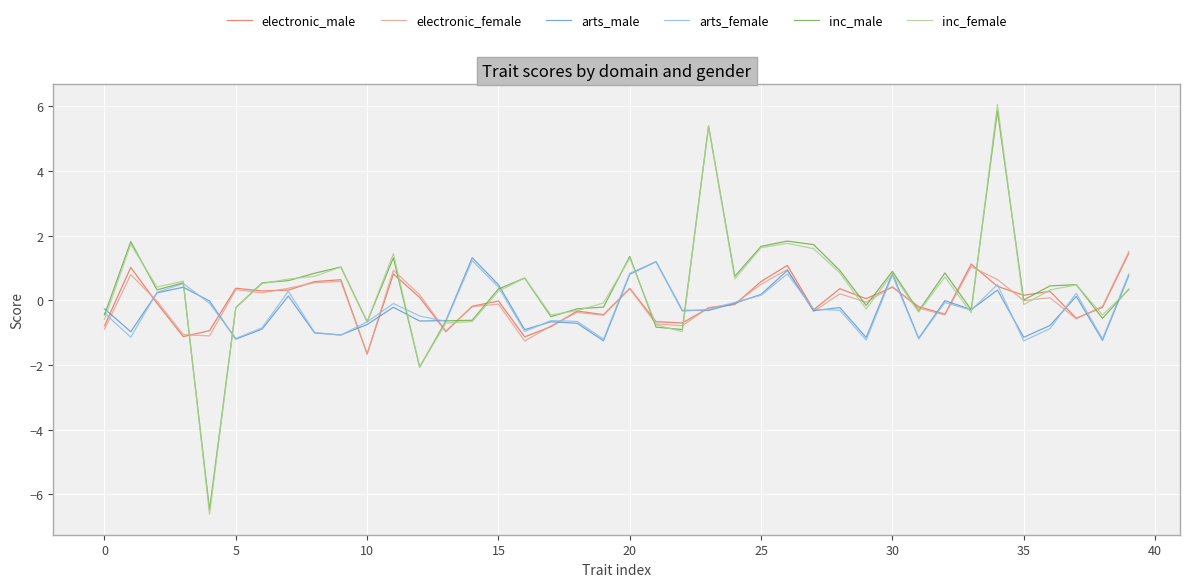

How many series are shown in this chart?

6